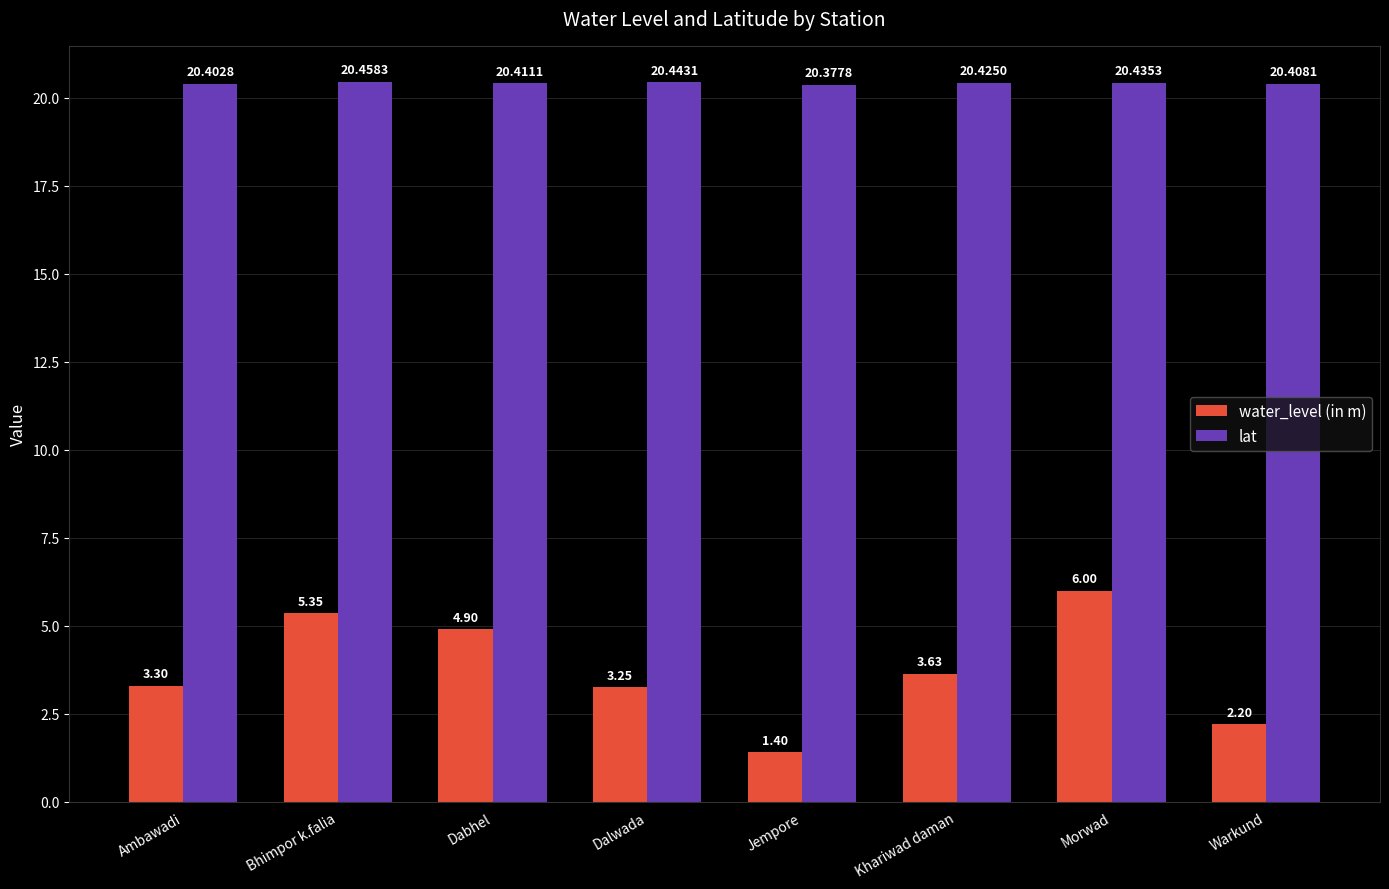

List the series in order of their overall mean, lowest first.

water_level (in m), lat